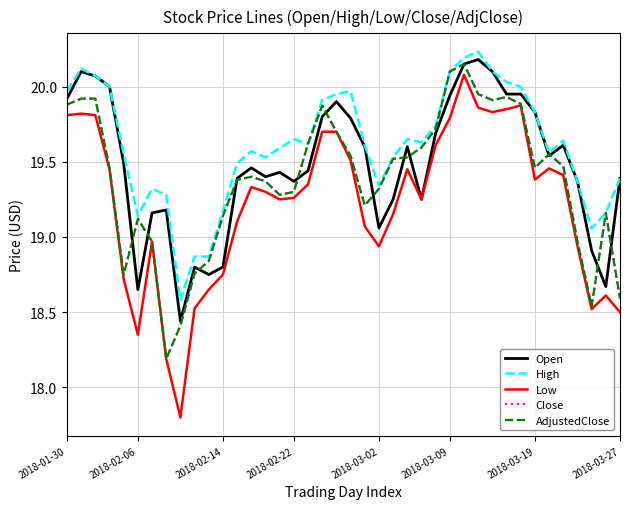

What is the value of the AdjustedClose point at the 22nd from the left?

19.2